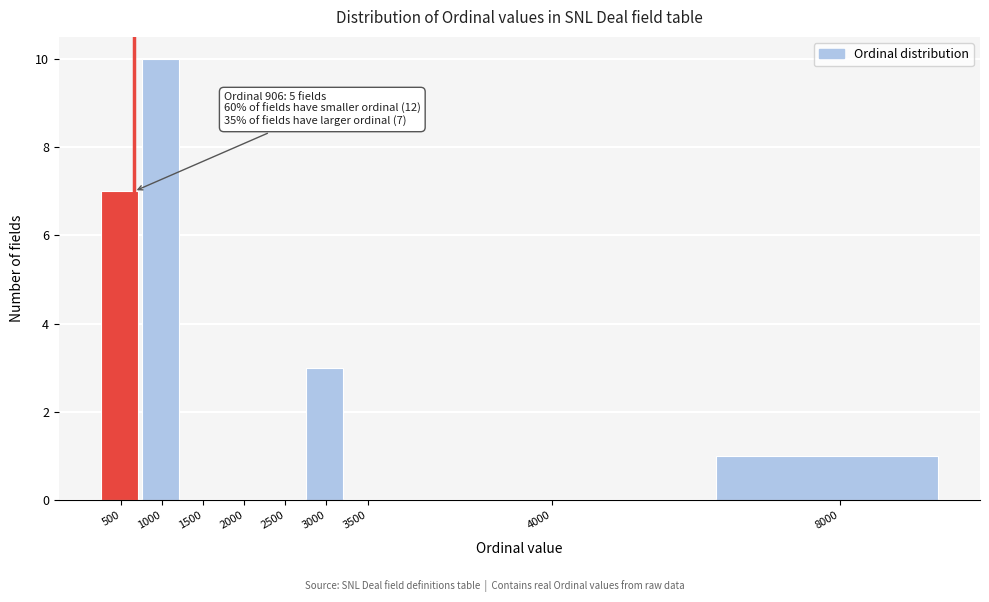

Reading left to right, extract all data points from this chart.

500=7	1000=10	1500=0	2000=0	2500=0	3000=3	3500=0	4000=0	8000=1